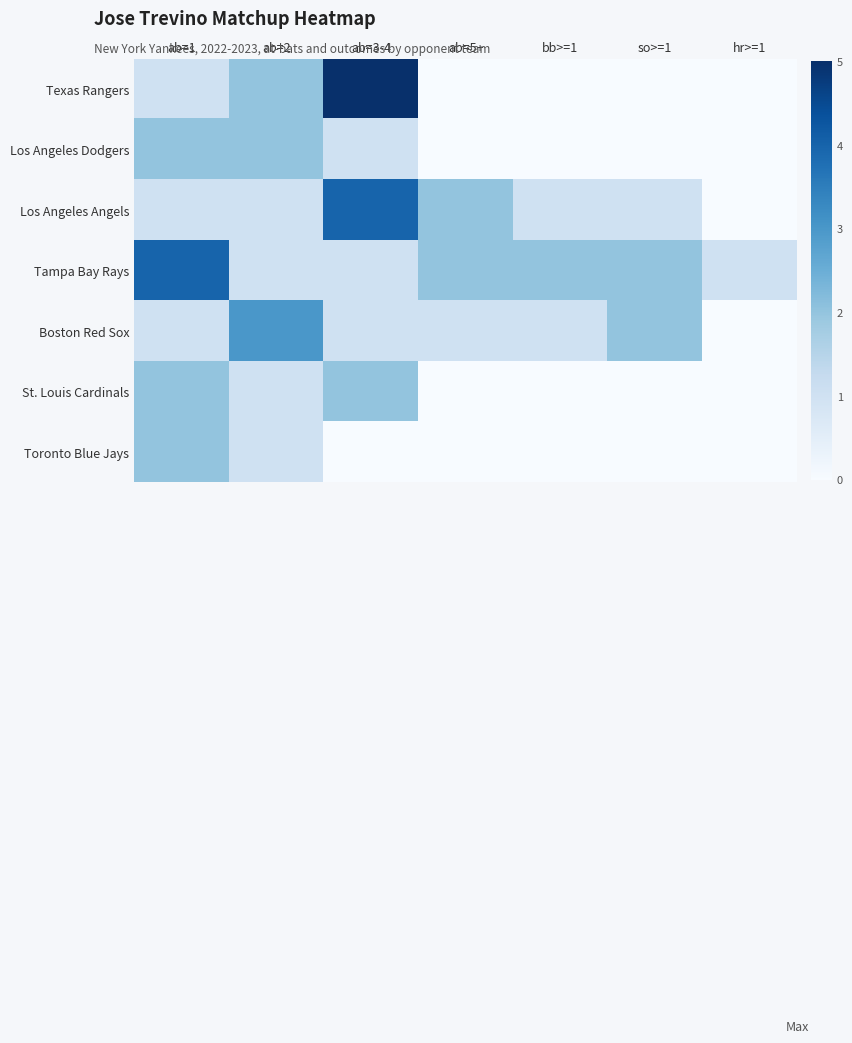

Reading left to right, what are all the values shown in this chart?

Texas Rangers: ab=1=1	ab=2=2	ab=3-4=5	ab=5+=0	bb>=1=0	so>=1=0	hr>=1=0
Los Angeles Dodgers: ab=1=2	ab=2=2	ab=3-4=1	ab=5+=0	bb>=1=0	so>=1=0	hr>=1=0
Los Angeles Angels: ab=1=1	ab=2=1	ab=3-4=4	ab=5+=2	bb>=1=1	so>=1=1	hr>=1=0
Tampa Bay Rays: ab=1=4	ab=2=1	ab=3-4=1	ab=5+=2	bb>=1=2	so>=1=2	hr>=1=1
Boston Red Sox: ab=1=1	ab=2=3	ab=3-4=1	ab=5+=1	bb>=1=1	so>=1=2	hr>=1=0
St. Louis Cardinals: ab=1=2	ab=2=1	ab=3-4=2	ab=5+=0	bb>=1=0	so>=1=0	hr>=1=0
Toronto Blue Jays: ab=1=2	ab=2=1	ab=3-4=0	ab=5+=0	bb>=1=0	so>=1=0	hr>=1=0